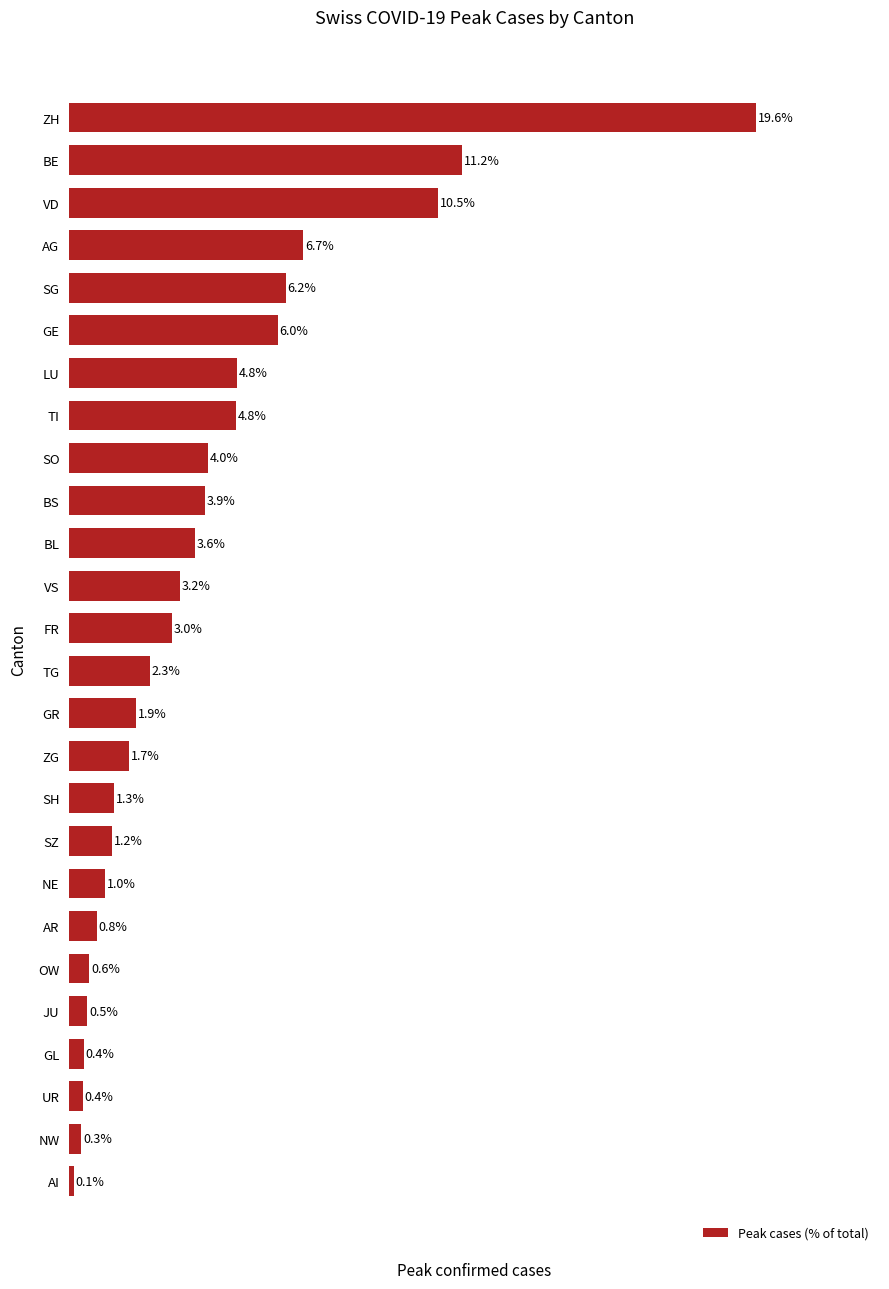

Which has a higher value, AG or OW?

AG